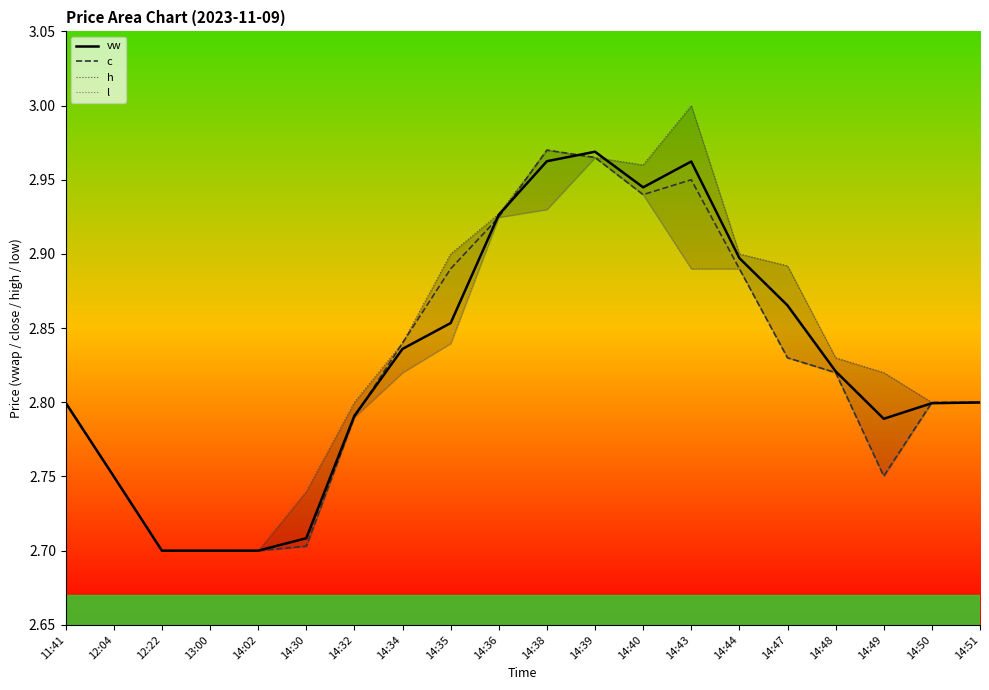

Where is the first local maximum for c?

14:38